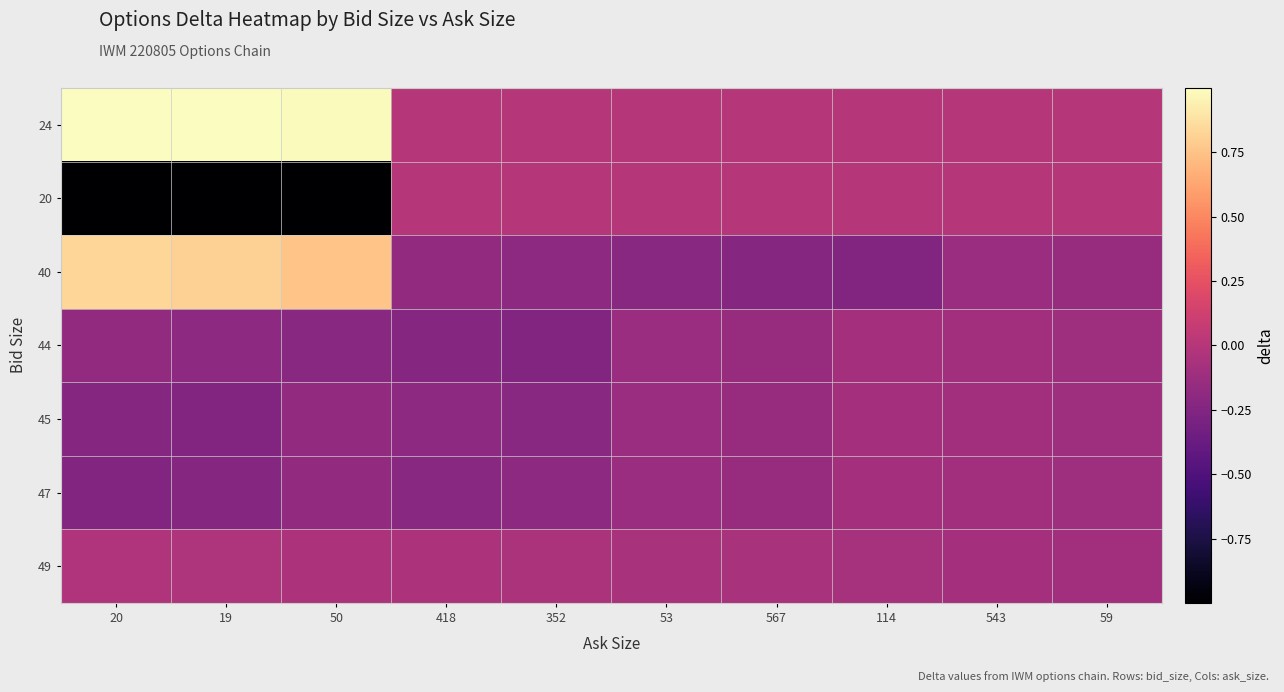

Reading right to left, extract all data points from this chart.

24: 59=-0.0	543=-0.0	114=-0.0	567=-0.0	53=-0.0	352=-0.0	418=-0.0	50=1.0	19=1.0	20=1.0
20: 59=-0.0	543=-0.0	114=-0.0	567=-0.0	53=-0.0	352=-0.0	418=-0.0	50=-1.0	19=-1.0	20=-1.0
40: 59=-0.1	543=-0.1	114=-0.2	567=-0.2	53=-0.2	352=-0.2	418=-0.2	50=0.8	19=0.8	20=0.8
44: 59=-0.1	543=-0.1	114=-0.1	567=-0.1	53=-0.1	352=-0.2	418=-0.2	50=-0.2	19=-0.2	20=-0.2
45: 59=-0.1	543=-0.1	114=-0.1	567=-0.1	53=-0.1	352=-0.2	418=-0.2	50=-0.2	19=-0.2	20=-0.2
47: 59=-0.1	543=-0.1	114=-0.1	567=-0.1	53=-0.1	352=-0.2	418=-0.2	50=-0.2	19=-0.2	20=-0.2
49: 59=-0.1	543=-0.1	114=-0.1	567=-0.1	53=-0.1	352=-0.1	418=-0.0	50=-0.0	19=-0.0	20=-0.0